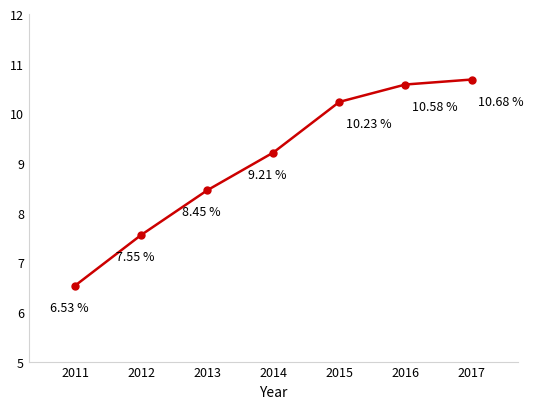

What is the change in value from 2013 to 2015?

+1.8